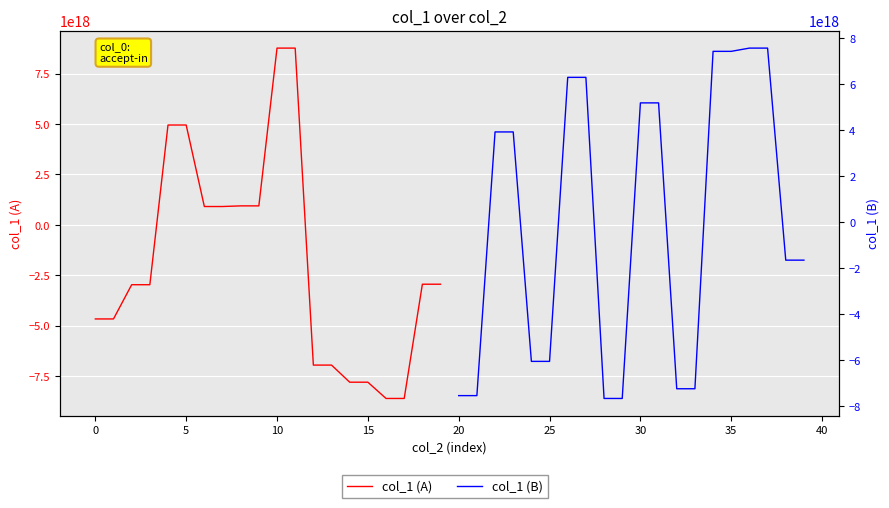

How many values in col_1 (A) are below zero?

12